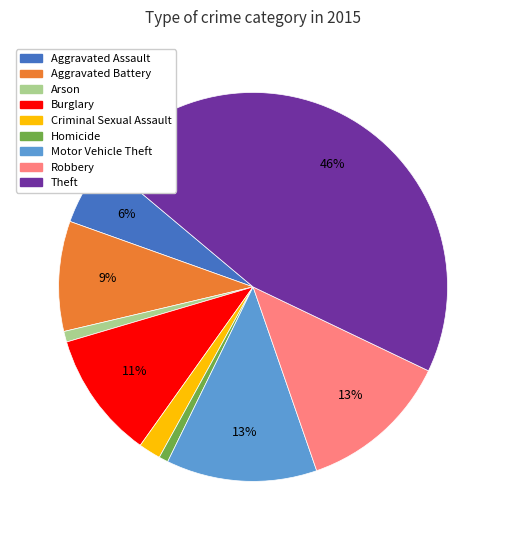

Which slice is the largest?

Theft